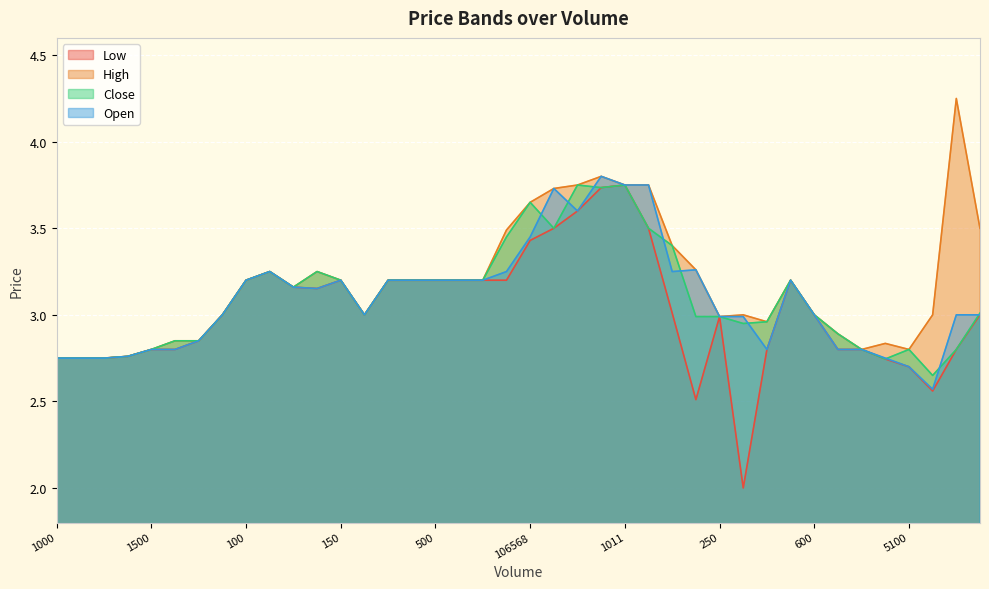

What is the difference between the second highest and second lowest values in the Open series?

1.0